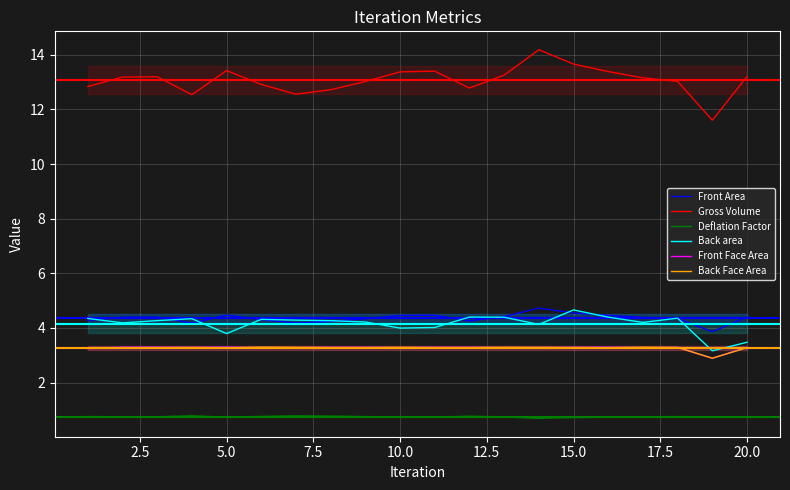

What is the approximate value of Front Face Area at 20.0?

3.3